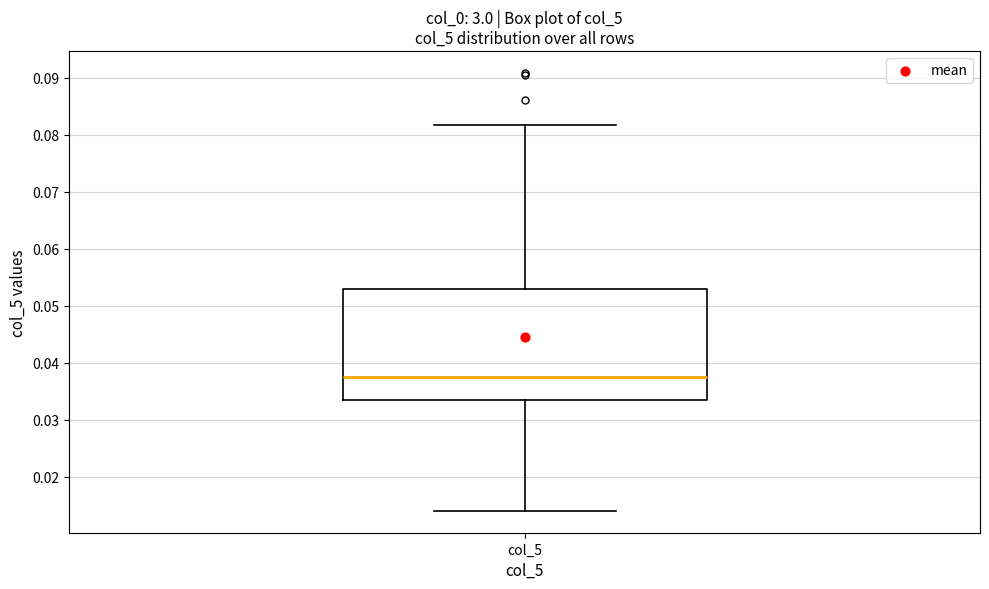

Where is the upper edge of the box for col_5 on the y-axis? The values are not printed on the chart, so give them approximately, as read against the axis.

0.053